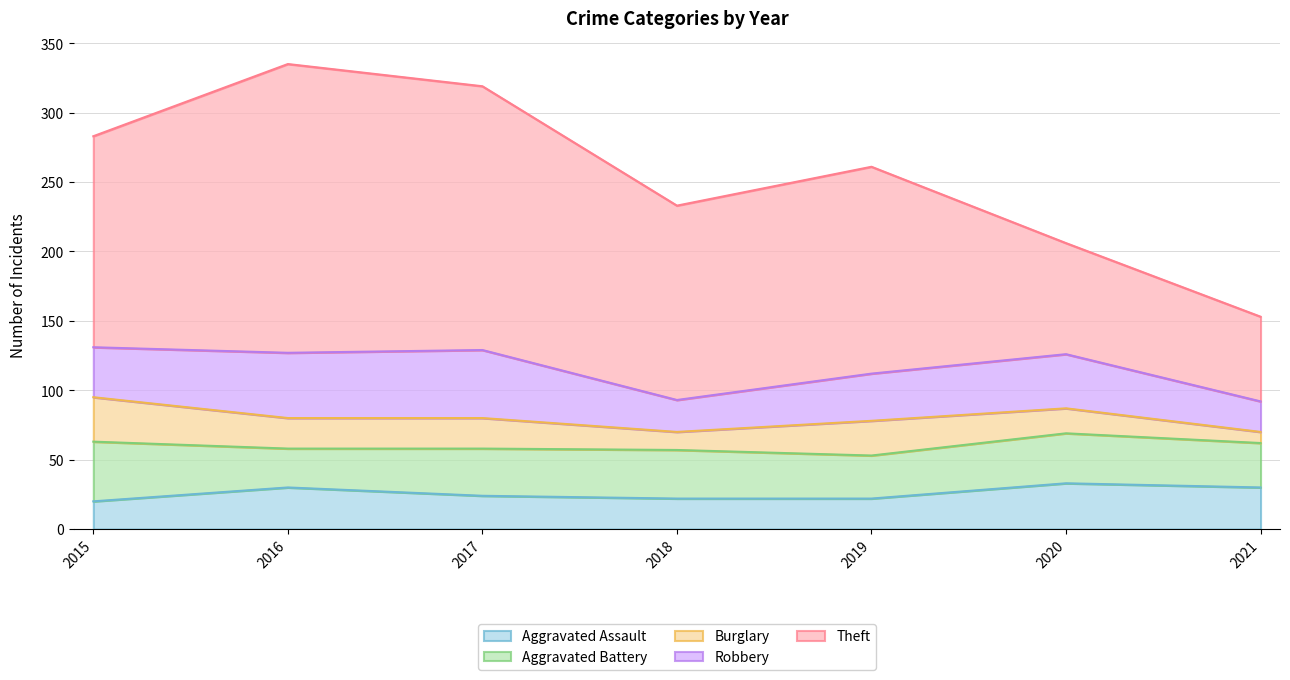

Which series changed the most between 2020 and 2021?

Theft